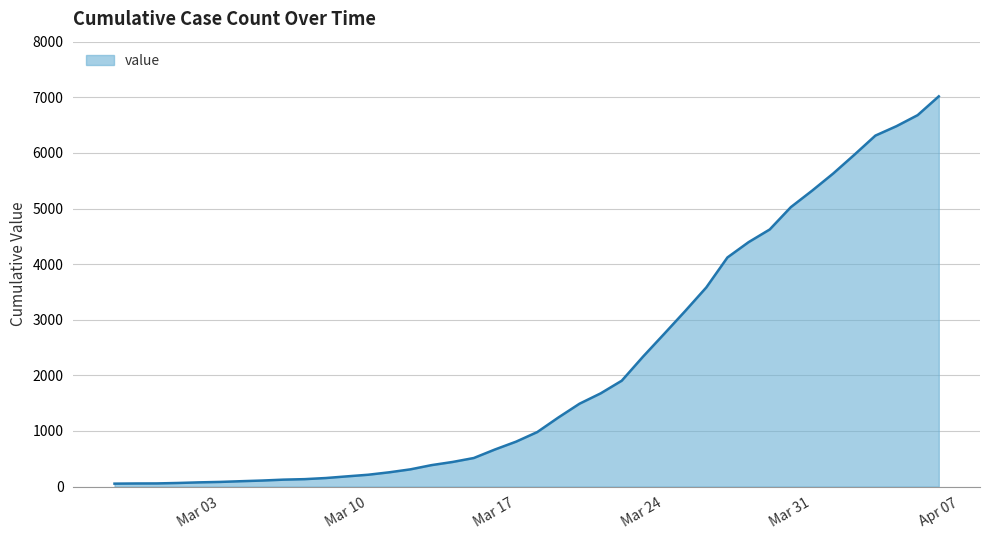

What is the difference between the maximum and minimum values?

6964